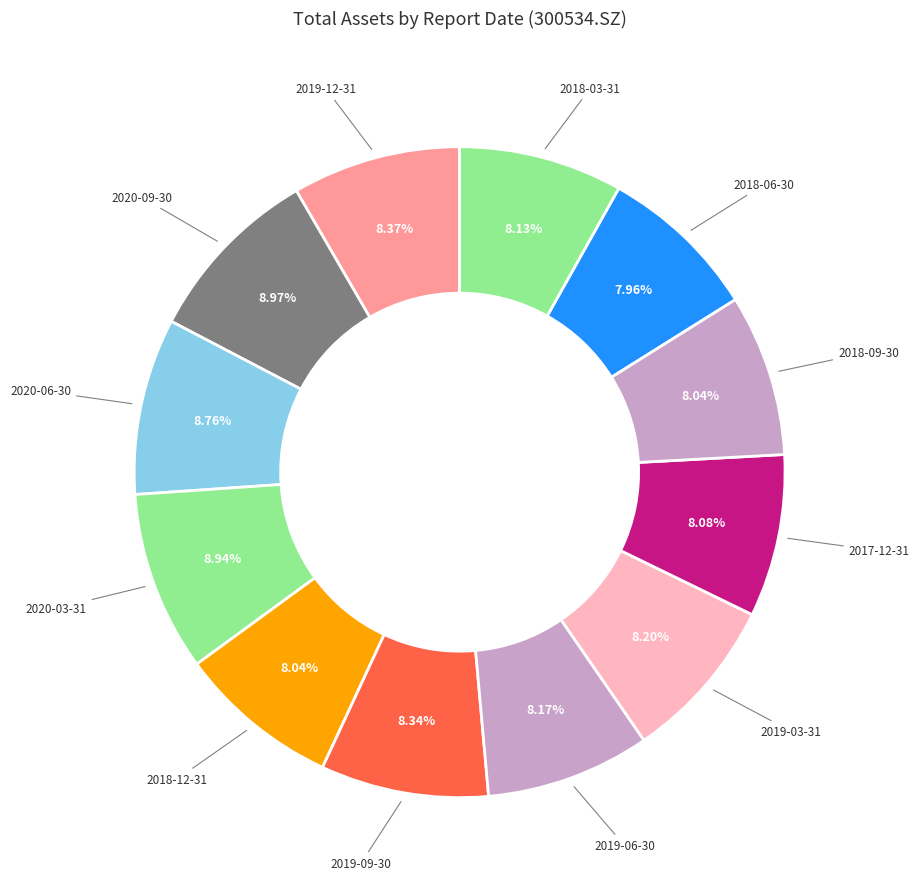

The 2020-06-30 slice represents 9% of the pie. True or false?

True